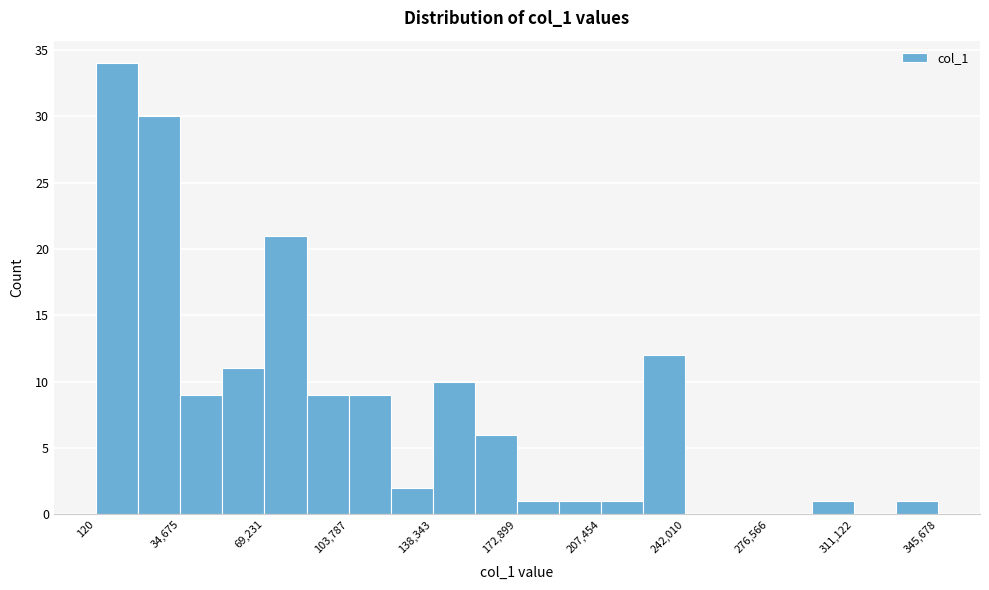

Read against the x-axis, roughly where is the centre of the tallest bar?

10000